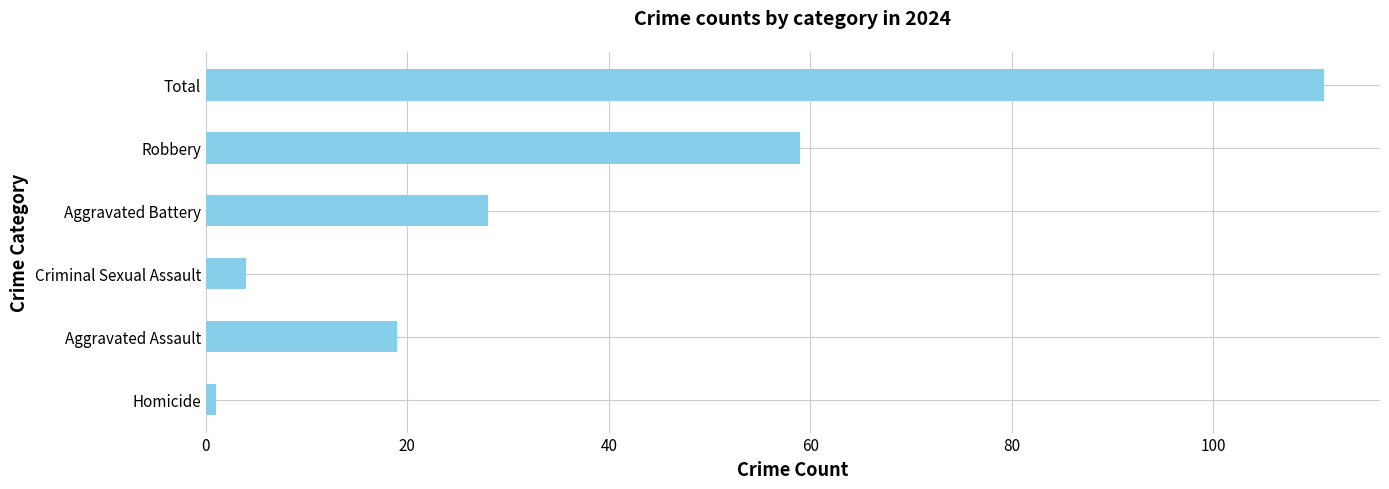

Reading top to bottom, what are all the values shown in this chart?

111	59	28	4	19	1